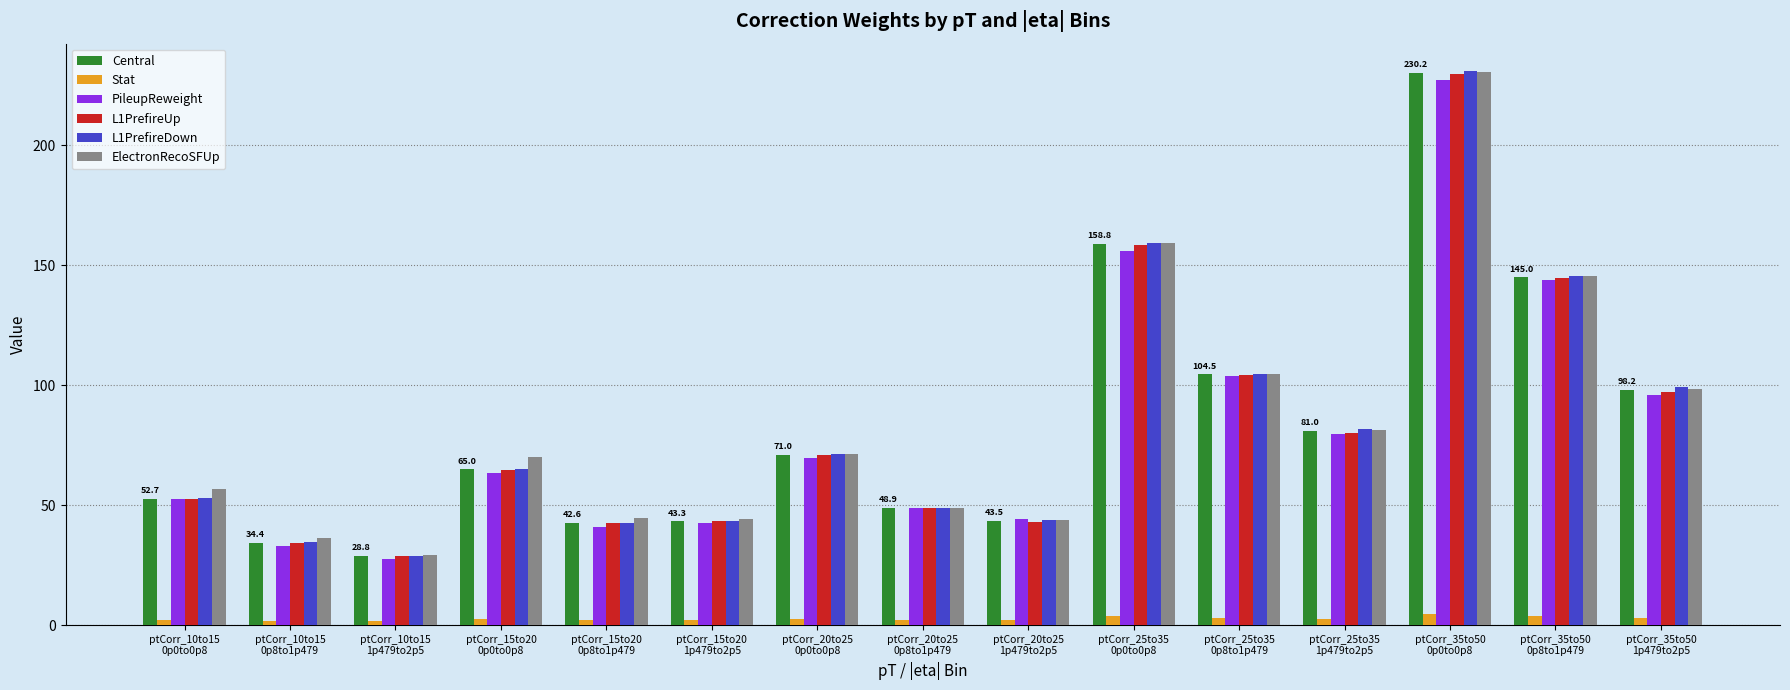

Does the chart contain stacked bars?

No